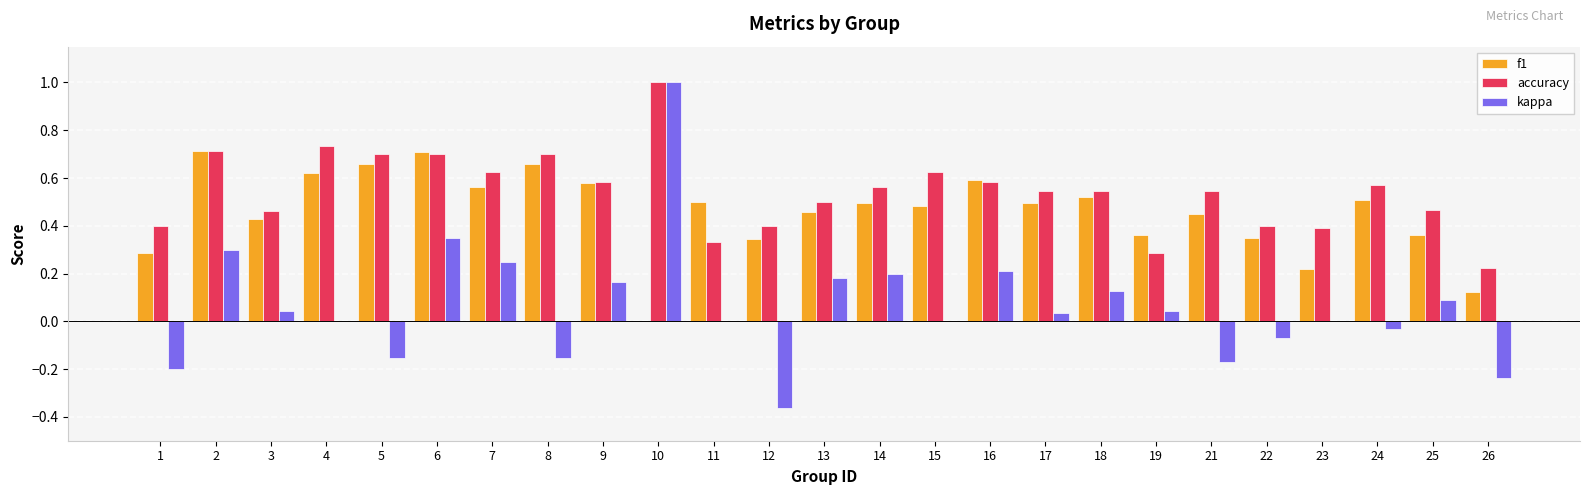

Which series has the largest total across all categories?

accuracy